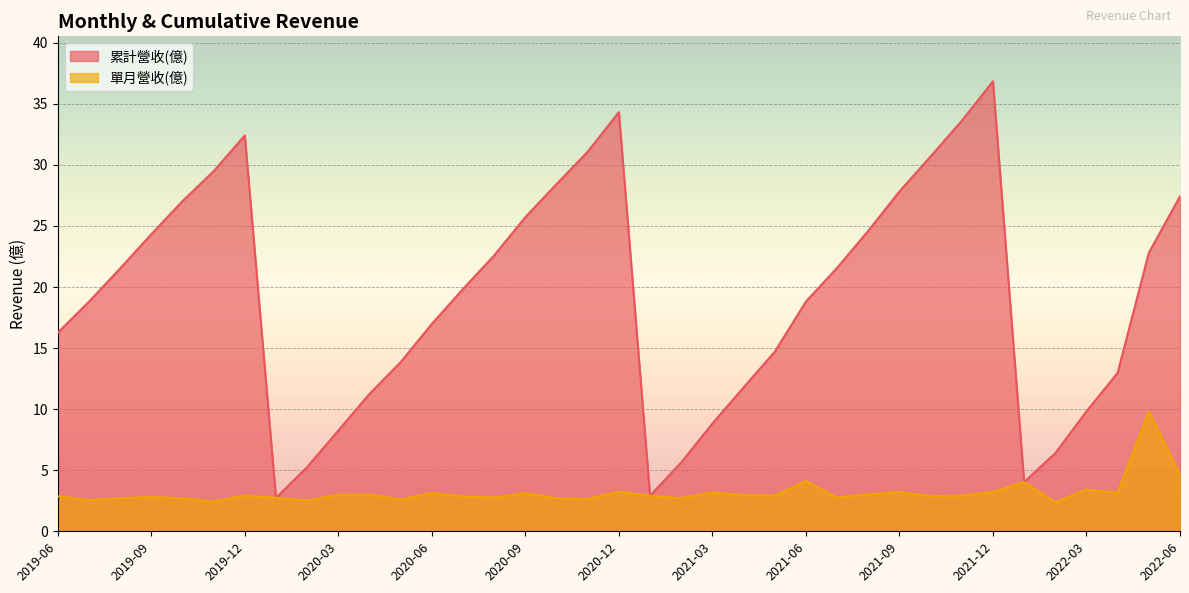

What value does the 累計營收(億) series have at 2021-08?

24.6